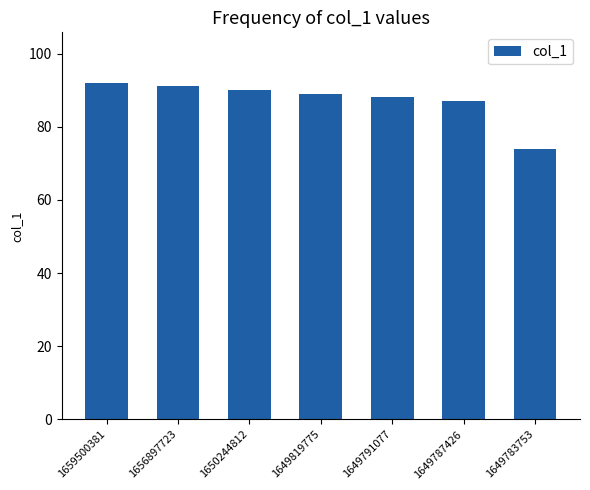

What is the minimum value shown in the chart?

74